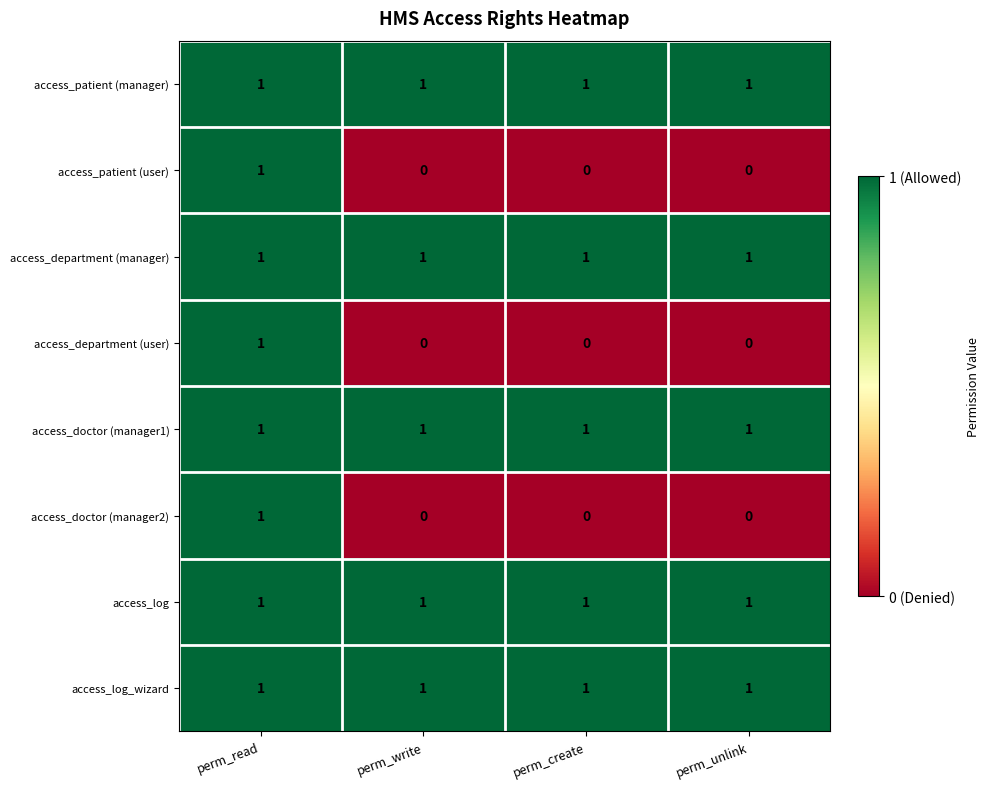

Which category has the highest value in the access_patient (user) series?

perm_read